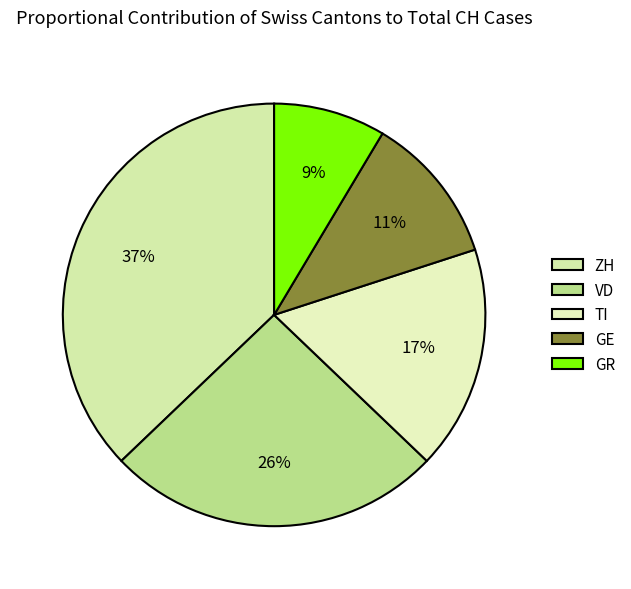

To the nearest percent, what is the difference between the largest and smallest slice percentages?

29%